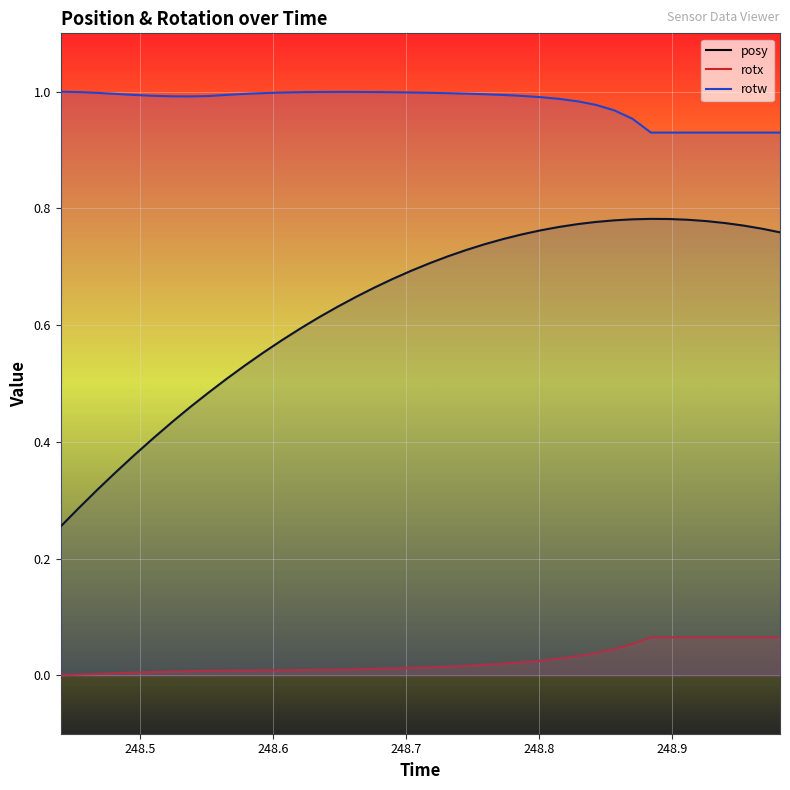

Which series has the widest spread of values?

posy